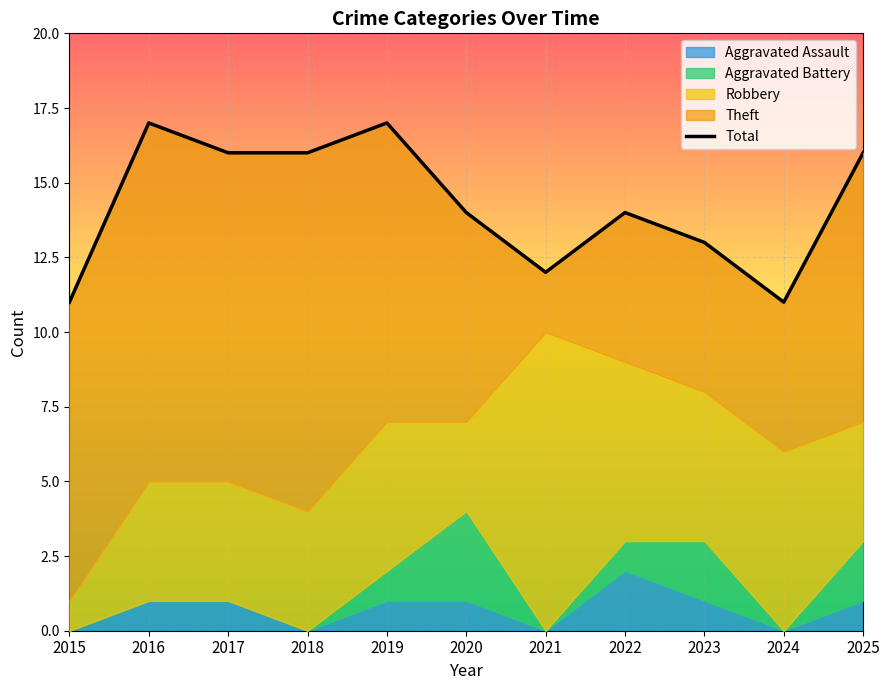

Reading left to right, transcribe all the data shown in this chart.

11	17	16	16	17	14	12	14	13	11	16